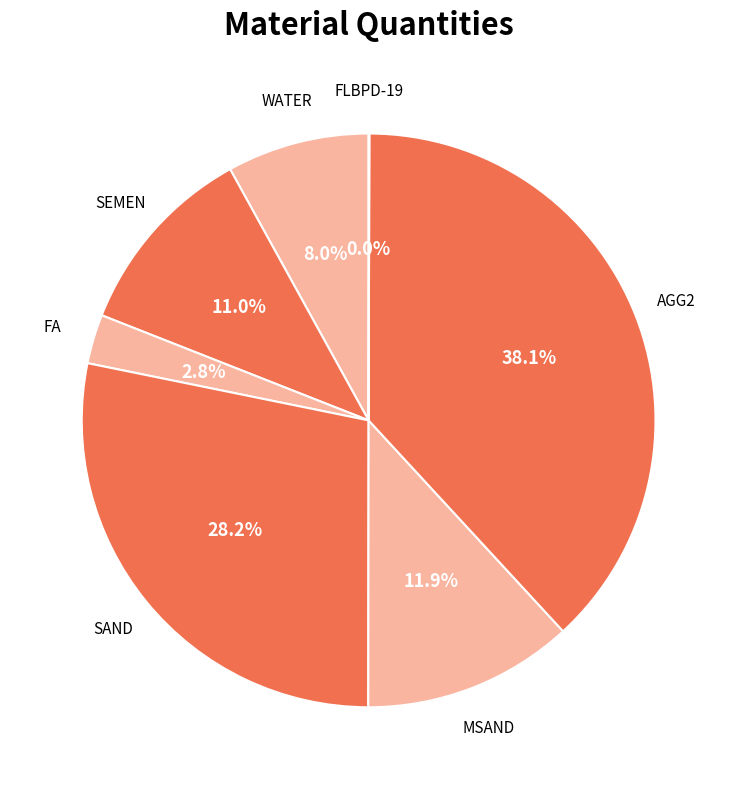

To the nearest percent, what is the difference between the WATER and SEMEN slice percentages?

3%